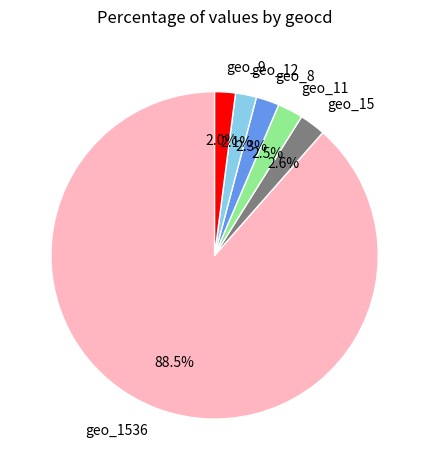

Approximately how many times larger is the value at geo_15 compared to geo_11?

1.0